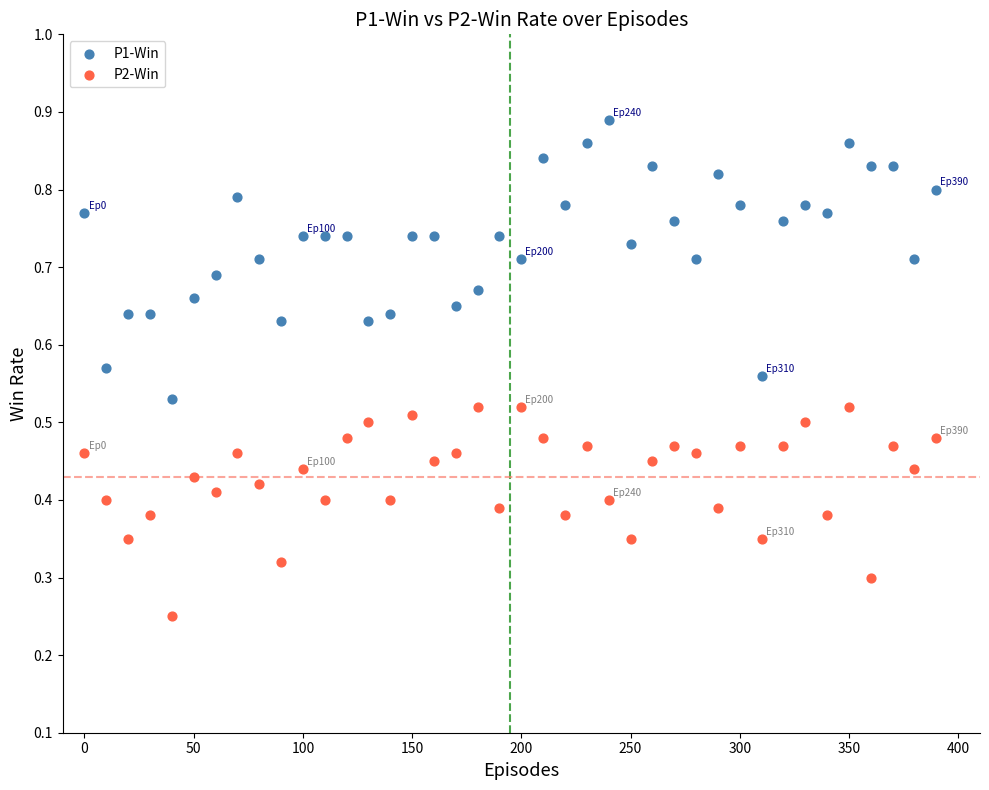

Across all data points, what is the range of X values (max minus min)?

390.0